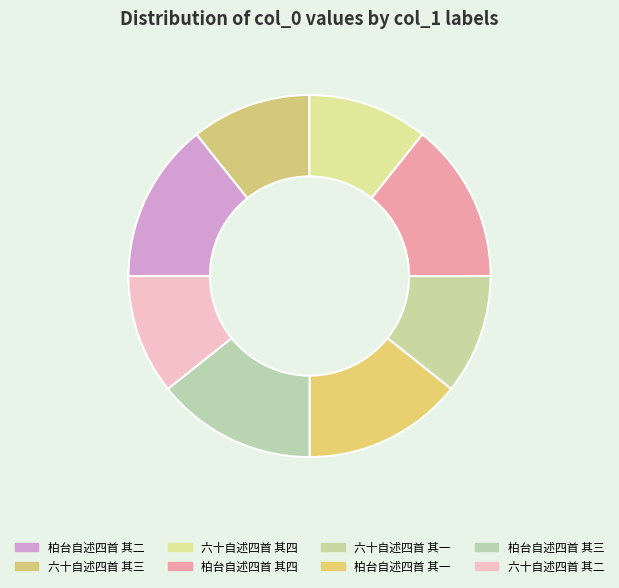

How many slices are in this pie chart?

8